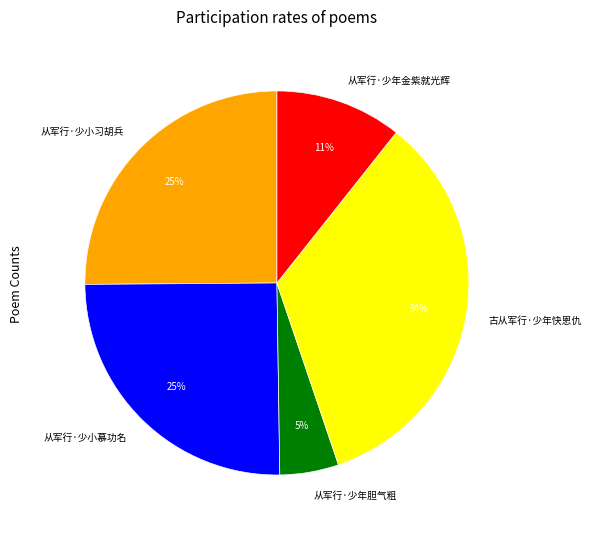

The 从军行·少小慕功名 slice represents 25% of the pie. True or false?

True